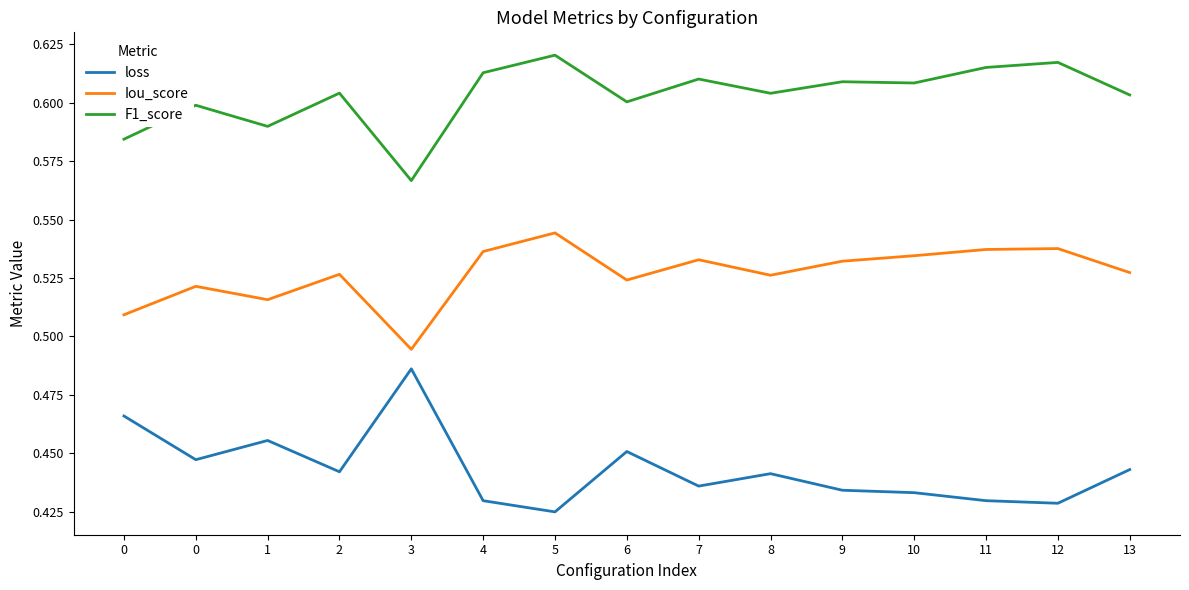

At which label does Iou_score reach its minimum?

3